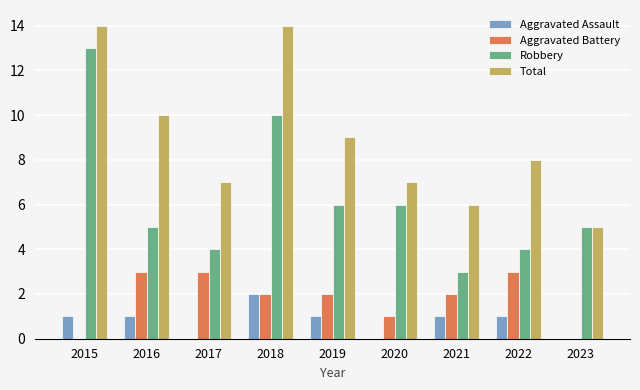

What is the difference between the Robbery values at 2021 and 2018?

7